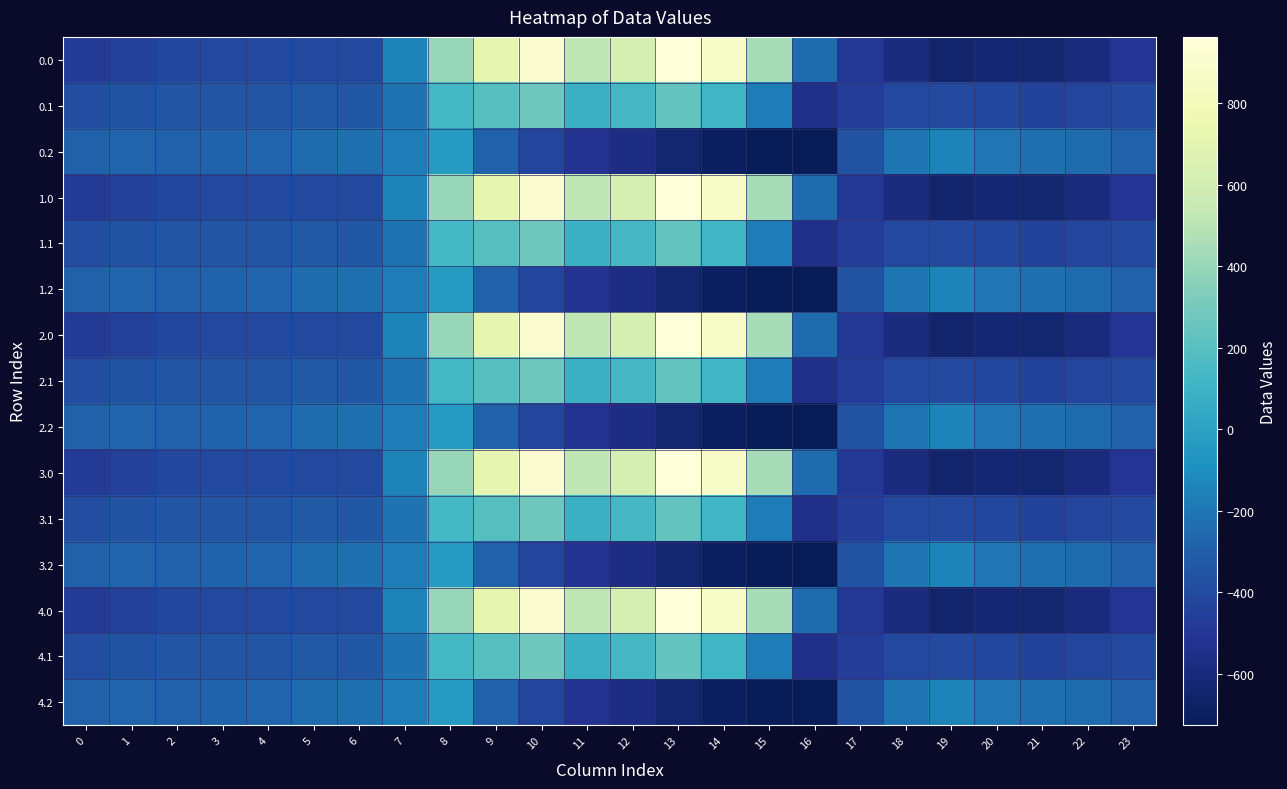

Reading left to right, what are all the values shown in this chart?

0.0: 0=-482.0	1=-449.5	2=-410.3	3=-404.4	4=-404.9	5=-403.8	6=-408.0	7=-150.1	8=395.3	9=716.9	10=916.2	11=516.0	12=619.4	13=962.7	14=870.3	15=443.0	16=-250.9	17=-494.8	18=-586.7	19=-649.2	20=-629.9	21=-638.4	22=-592.3	23=-511.3
0.1: 0=-384.6	1=-361.1	2=-347.9	3=-342.7	4=-339.6	5=-325.7	6=-332.2	7=-217.1	8=125.2	9=191.1	10=274.1	11=87.0	12=134.6	13=241.5	14=113.7	15=-173.1	16=-547.3	17=-466.6	18=-405.4	19=-400.2	20=-414.5	21=-432.4	22=-419.9	23=-399.4
0.2: 0=-287.1	1=-272.7	2=-285.5	3=-281.0	4=-274.4	5=-245.0	6=-228.8	7=-176.6	8=-35.3	9=-288.5	10=-423.5	11=-520.6	12=-571.2	13=-640.4	14=-687.4	15=-725.8	16=-726.6	17=-362.4	18=-210.0	19=-151.0	20=-199.2	21=-226.4	22=-247.4	23=-287.5
1.0: 0=-482.0	1=-449.5	2=-410.3	3=-404.4	4=-404.9	5=-403.8	6=-408.0	7=-150.1	8=395.3	9=716.9	10=916.2	11=516.0	12=619.4	13=962.7	14=870.3	15=443.0	16=-250.9	17=-494.8	18=-586.7	19=-649.2	20=-629.9	21=-638.4	22=-592.3	23=-511.3
1.1: 0=-384.6	1=-361.1	2=-347.9	3=-342.7	4=-339.6	5=-325.7	6=-332.2	7=-217.1	8=125.2	9=191.1	10=274.1	11=87.0	12=134.6	13=241.5	14=113.7	15=-173.1	16=-547.3	17=-466.6	18=-405.4	19=-400.2	20=-414.5	21=-432.4	22=-419.9	23=-399.4
1.2: 0=-287.1	1=-272.7	2=-285.5	3=-281.0	4=-274.4	5=-245.0	6=-228.8	7=-176.6	8=-35.3	9=-288.5	10=-423.5	11=-520.6	12=-571.2	13=-640.4	14=-687.4	15=-725.8	16=-726.6	17=-362.4	18=-210.0	19=-151.0	20=-199.2	21=-226.4	22=-247.4	23=-287.5
2.0: 0=-482.0	1=-449.5	2=-410.3	3=-404.4	4=-404.9	5=-403.8	6=-408.0	7=-150.1	8=395.3	9=716.9	10=916.2	11=516.0	12=619.4	13=962.7	14=870.3	15=443.0	16=-250.9	17=-494.8	18=-586.7	19=-649.2	20=-629.9	21=-638.4	22=-592.3	23=-511.3
2.1: 0=-384.6	1=-361.1	2=-347.9	3=-342.7	4=-339.6	5=-325.7	6=-332.2	7=-217.1	8=125.2	9=191.1	10=274.1	11=87.0	12=134.6	13=241.5	14=113.7	15=-173.1	16=-547.3	17=-466.6	18=-405.4	19=-400.2	20=-414.5	21=-432.4	22=-419.9	23=-399.4
2.2: 0=-287.1	1=-272.7	2=-285.5	3=-281.0	4=-274.4	5=-245.0	6=-228.8	7=-176.6	8=-35.3	9=-288.5	10=-423.5	11=-520.6	12=-571.2	13=-640.4	14=-687.4	15=-725.8	16=-726.6	17=-362.4	18=-210.0	19=-151.0	20=-199.2	21=-226.4	22=-247.4	23=-287.5
3.0: 0=-482.0	1=-449.5	2=-410.3	3=-404.4	4=-404.9	5=-403.8	6=-408.0	7=-150.1	8=395.3	9=716.9	10=916.2	11=516.0	12=619.4	13=962.7	14=870.3	15=443.0	16=-250.9	17=-494.8	18=-586.7	19=-649.2	20=-629.9	21=-638.4	22=-592.3	23=-511.3
3.1: 0=-384.6	1=-361.1	2=-347.9	3=-342.7	4=-339.6	5=-325.7	6=-332.2	7=-217.1	8=125.2	9=191.1	10=274.1	11=87.0	12=134.6	13=241.5	14=113.7	15=-173.1	16=-547.3	17=-466.6	18=-405.4	19=-400.2	20=-414.5	21=-432.4	22=-419.9	23=-399.4
3.2: 0=-287.1	1=-272.7	2=-285.5	3=-281.0	4=-274.4	5=-245.0	6=-228.8	7=-176.6	8=-35.3	9=-288.5	10=-423.5	11=-520.6	12=-571.2	13=-640.4	14=-687.4	15=-725.8	16=-726.6	17=-362.4	18=-210.0	19=-151.0	20=-199.2	21=-226.4	22=-247.4	23=-287.5
4.0: 0=-482.0	1=-449.5	2=-410.3	3=-404.4	4=-404.9	5=-403.8	6=-408.0	7=-150.1	8=395.3	9=716.9	10=916.2	11=516.0	12=619.4	13=962.7	14=870.3	15=443.0	16=-250.9	17=-494.8	18=-586.7	19=-649.2	20=-629.9	21=-638.4	22=-592.3	23=-511.3
4.1: 0=-384.6	1=-361.1	2=-347.9	3=-342.7	4=-339.6	5=-325.7	6=-332.2	7=-217.1	8=125.2	9=191.1	10=274.1	11=87.0	12=134.6	13=241.5	14=113.7	15=-173.1	16=-547.3	17=-466.6	18=-405.4	19=-400.2	20=-414.5	21=-432.4	22=-419.9	23=-399.4
4.2: 0=-287.1	1=-272.7	2=-285.5	3=-281.0	4=-274.4	5=-245.0	6=-228.8	7=-176.6	8=-35.3	9=-288.5	10=-423.5	11=-520.6	12=-571.2	13=-640.4	14=-687.4	15=-725.8	16=-726.6	17=-362.4	18=-210.0	19=-151.0	20=-199.2	21=-226.4	22=-247.4	23=-287.5